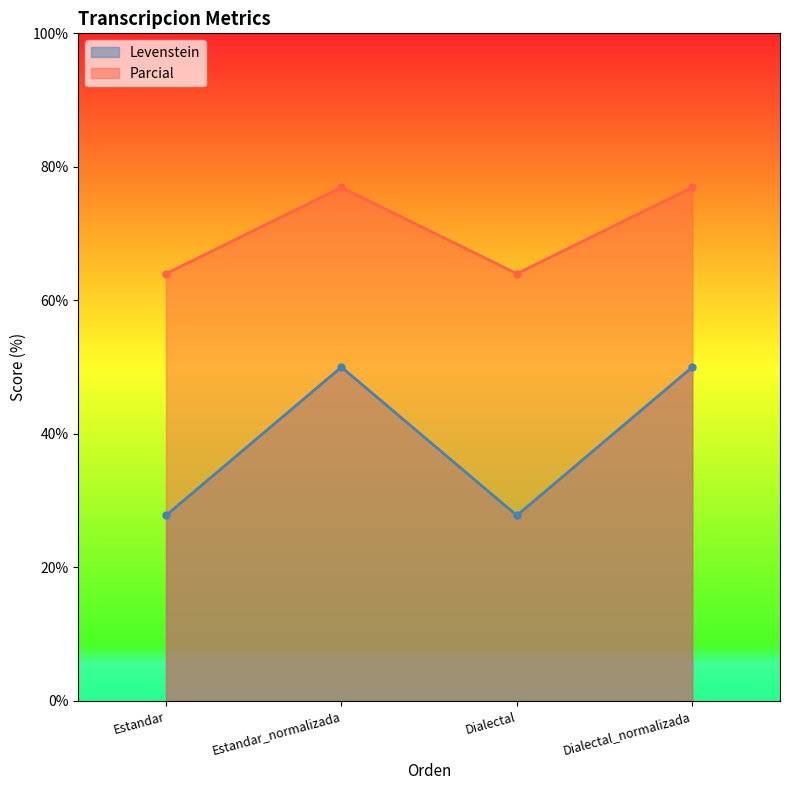

What is the sum of all Levenstein values?

155.6